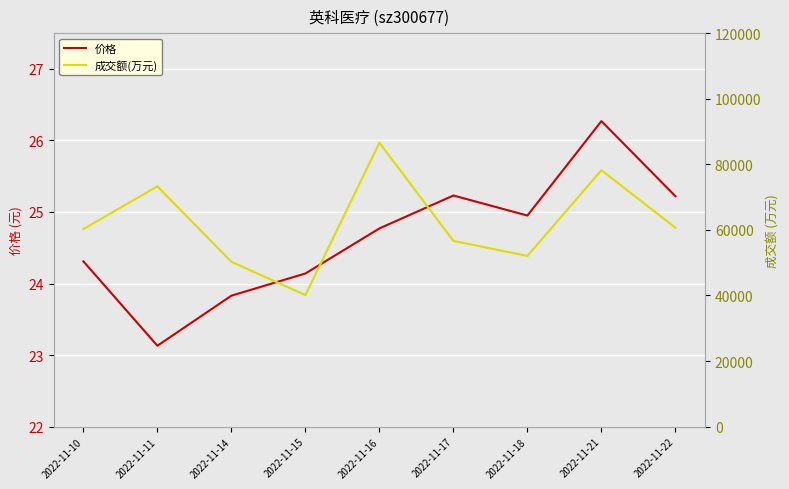

Is it true that 价格 equals 41.6 at 2022-11-18?

False